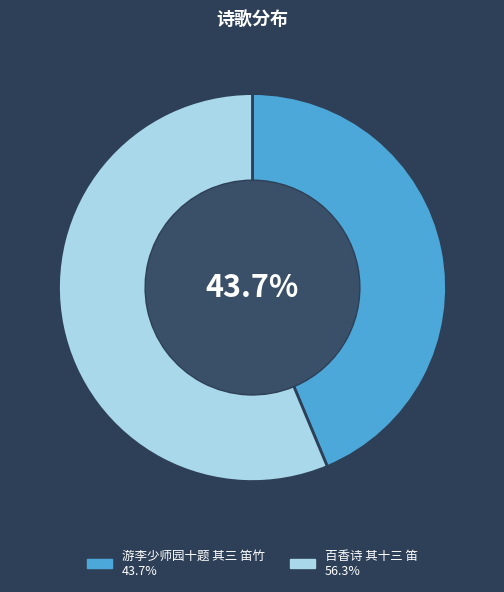

Which slice represents more than half of the pie?

百香诗 其十三 笛